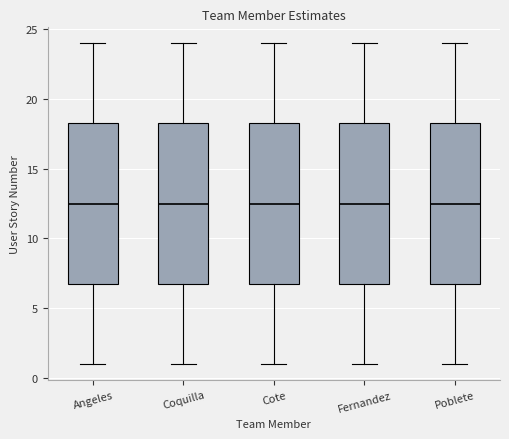

Where is the upper edge of the box for Coquilla on the y-axis? The values are not printed on the chart, so give them approximately, as read against the axis.

18.5